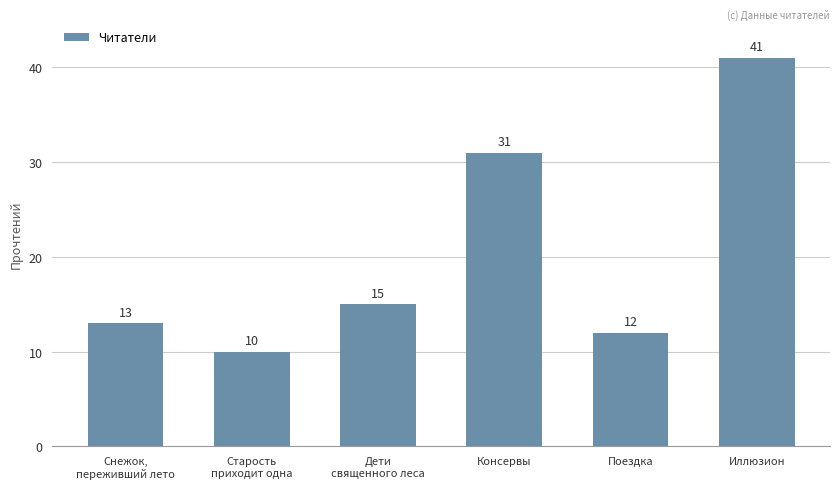

What is the sum of the values at Иллюзион and Снежок,
переживший лето?

54